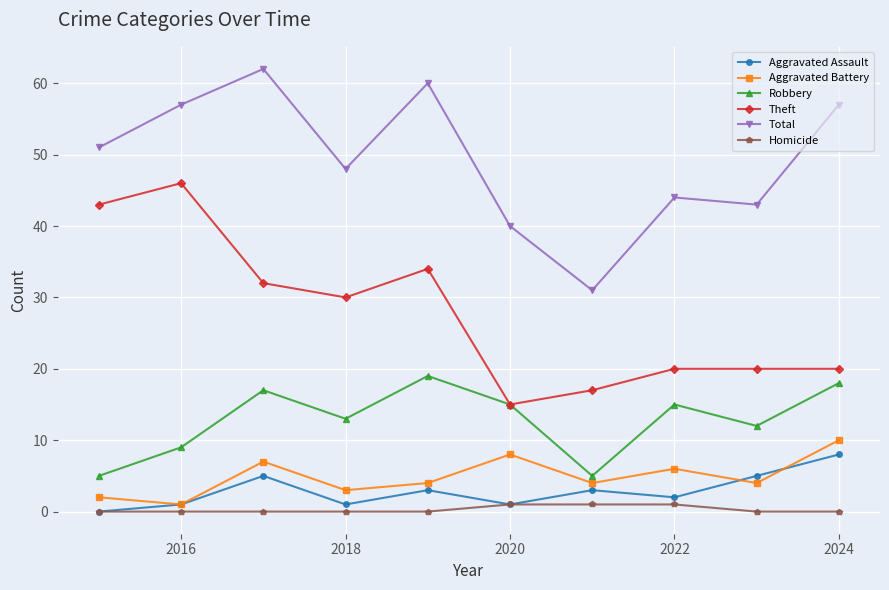

What is the maximum value for Aggravated Battery?

10